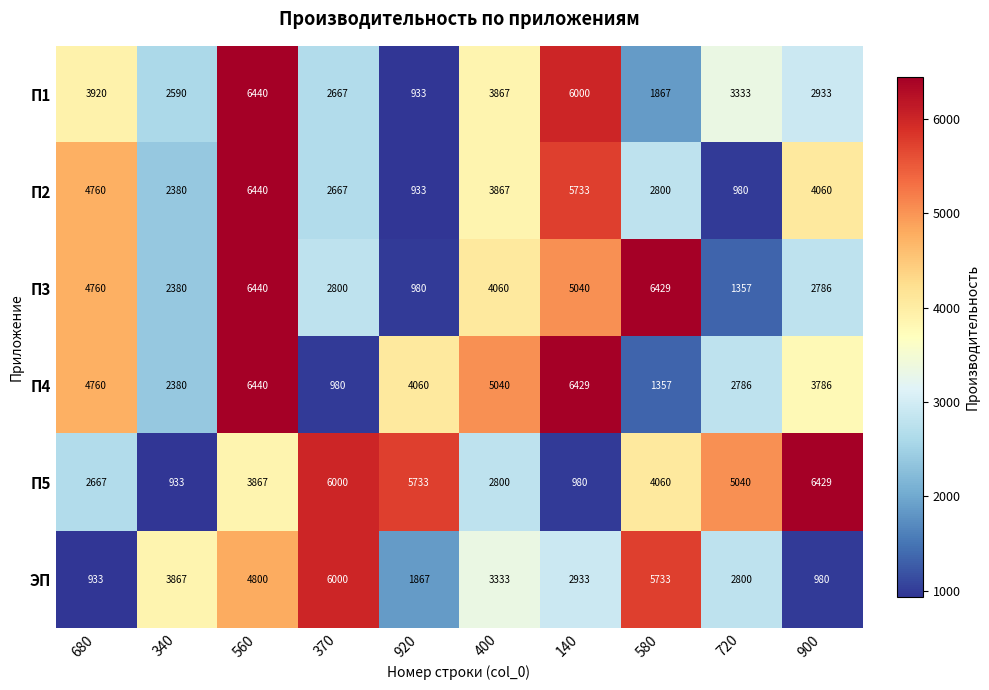

Rank the categories by П3 value from highest to lowest.

560, 580, 140, 680, 400, 370, 900, 340, 720, 920